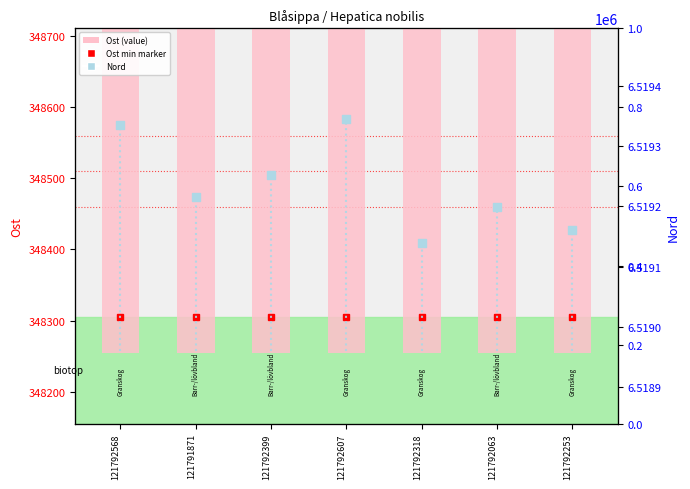

How many groups of bars are there?

7